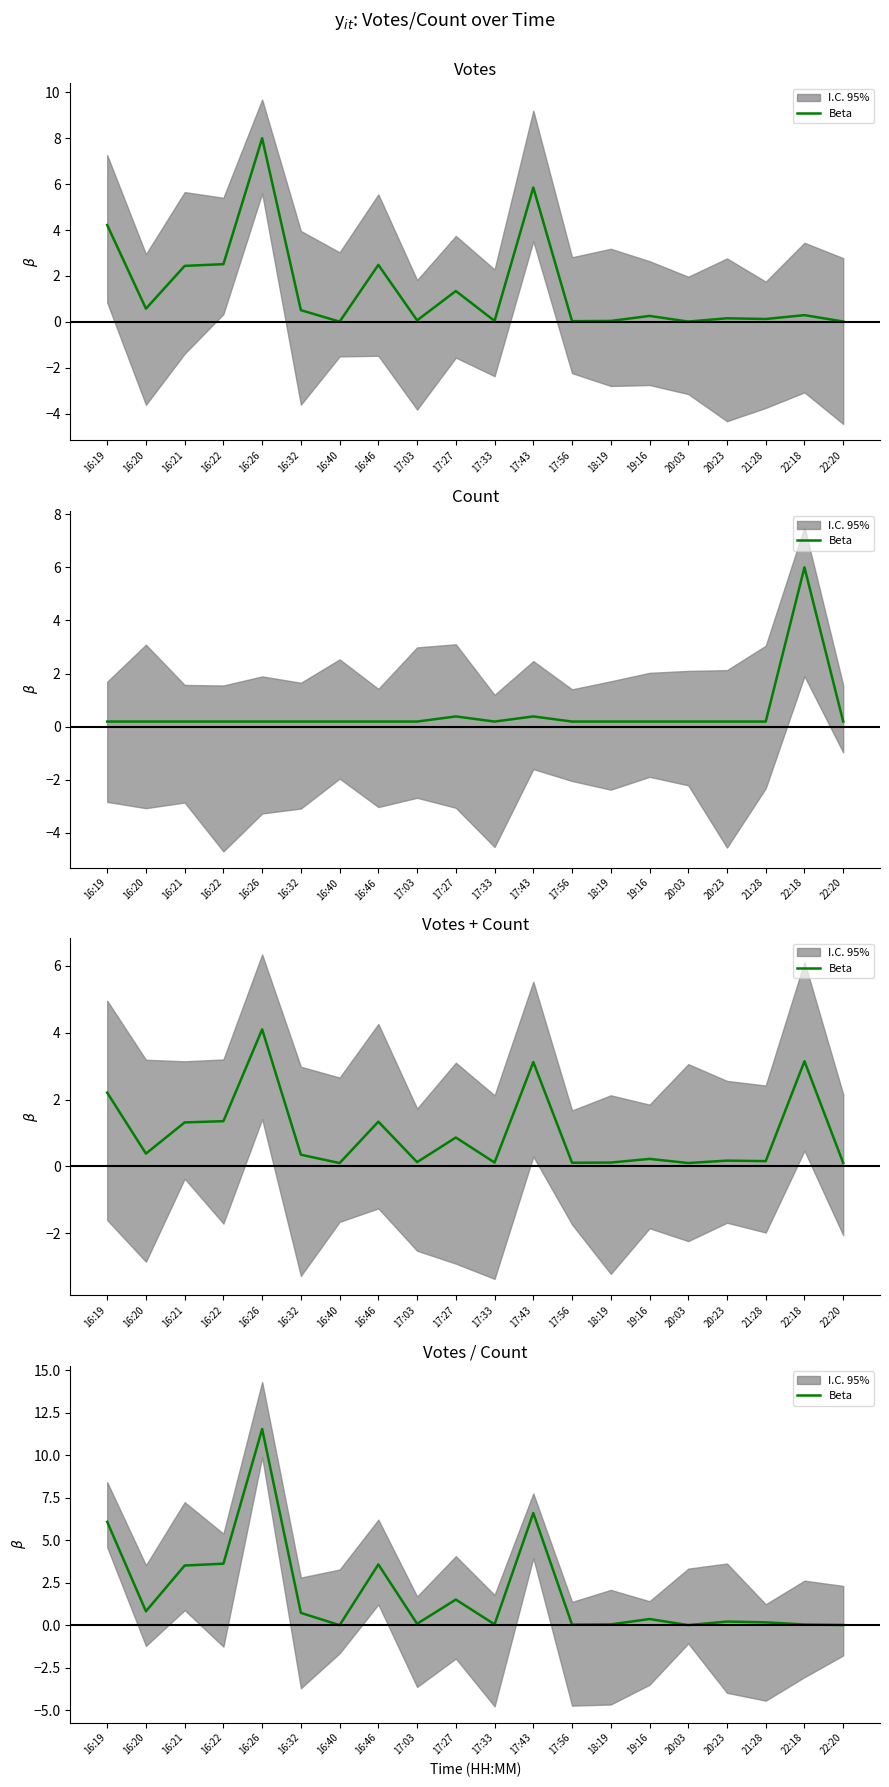

At which category does the chart reach its minimum across all series?

16:40